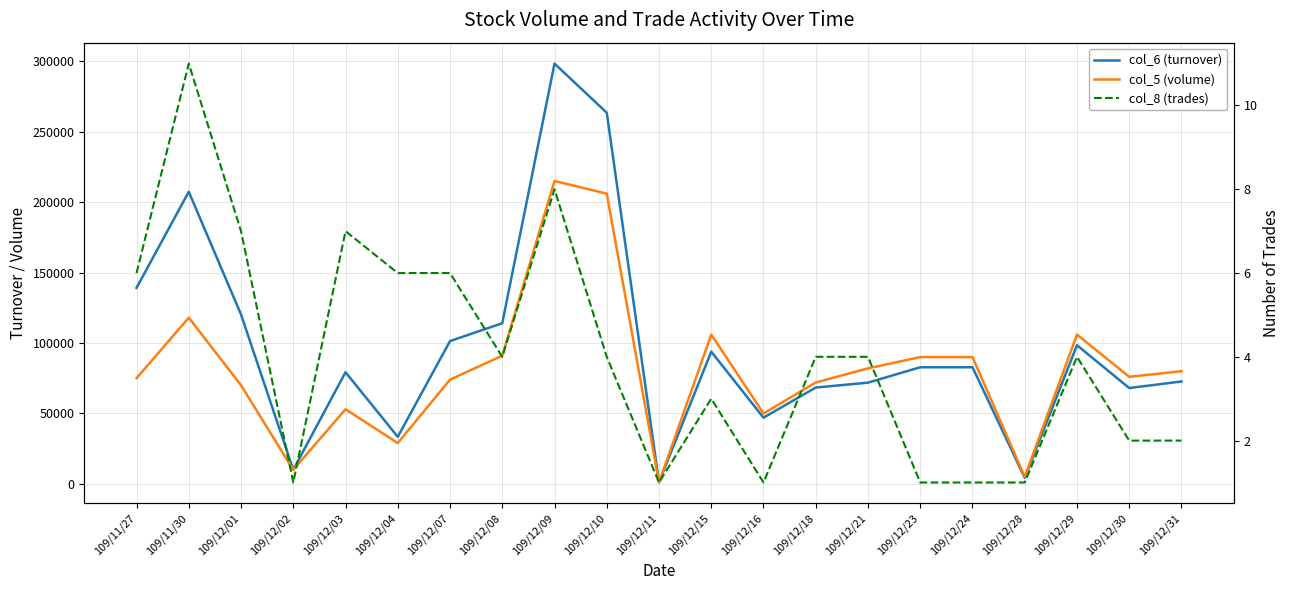

Count the number of categories in the chart.

21